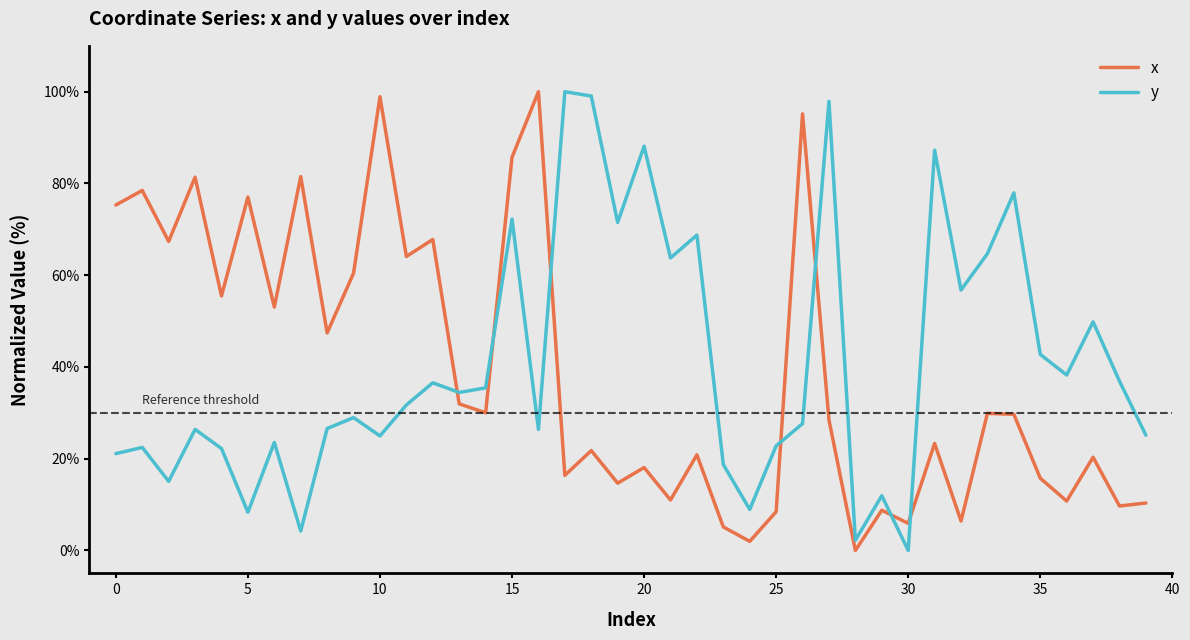

What is the difference between the second highest and minimum values in the y series?

99.1